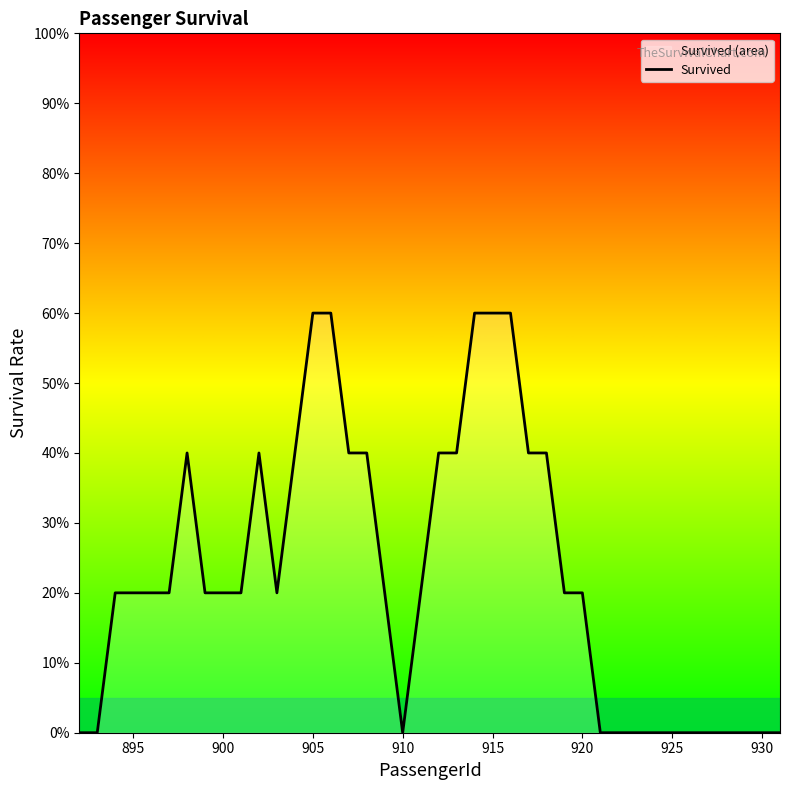

How many series are shown in this chart?

1